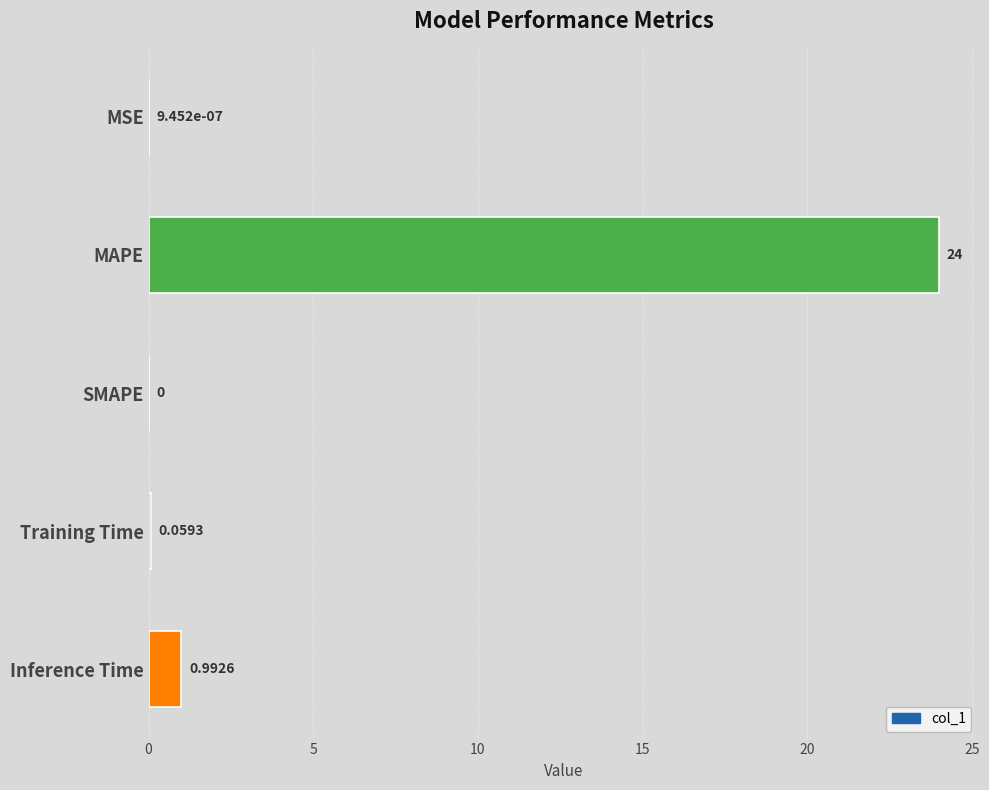

What is the average value?

5.0